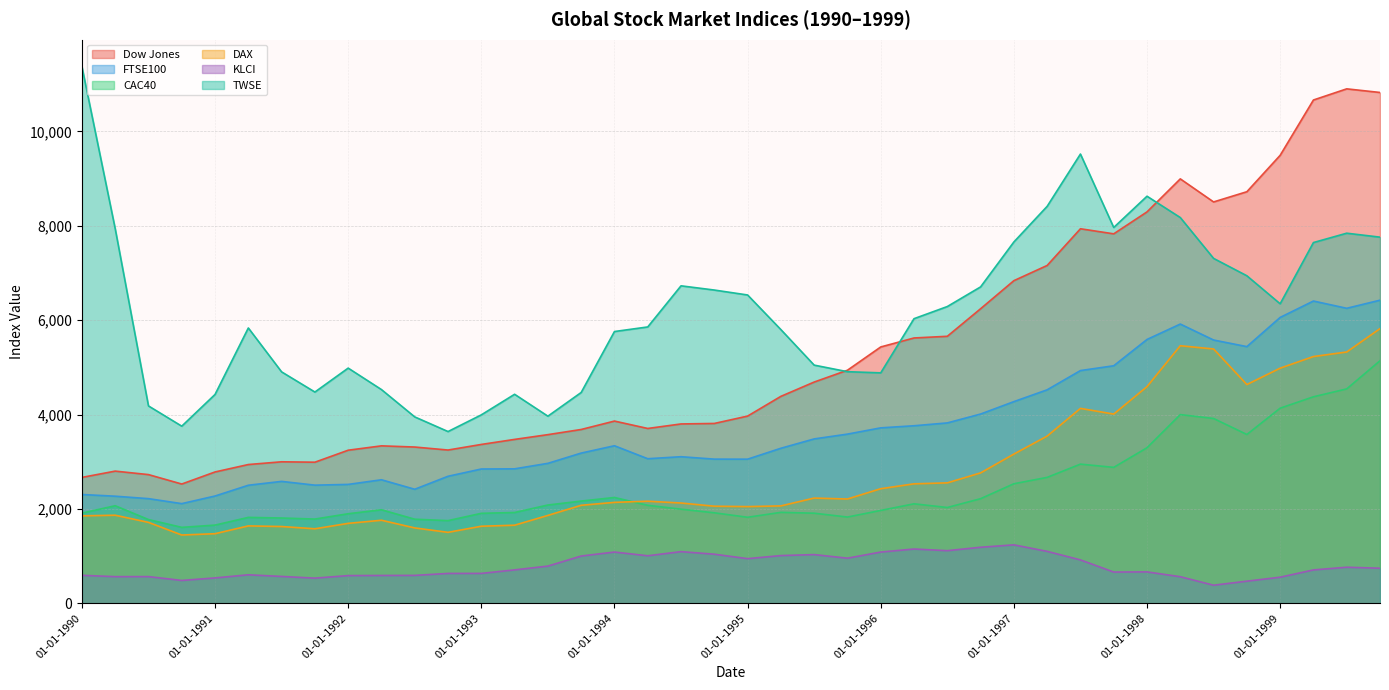

Reading left to right, extract all data points from this chart.

Dow Jones: 01-01-1990=2666.9	01-04-1990=2800.3	01-07-1990=2726.4	01-10-1990=2526.6	01-01-1991=2782.4	01-04-1991=2939.8	01-07-1991=2997.8	01-10-1991=2989.2	01-01-1992=3243.3	01-04-1992=3335.6	01-07-1992=3310.6	01-10-1992=3247.0	01-01-1993=3365.6	01-04-1993=3472.4	01-07-1993=3573.3	01-10-1993=3682.5	01-01-1994=3860.8	01-04-1994=3704.2	01-07-1994=3800.0	01-10-1994=3810.3	01-01-1995=3966.4	01-04-1995=4384.7	01-07-1995=4687.8	01-10-1995=4938.2	01-01-1996=5431.4	01-04-1996=5621.8	01-07-1996=5657.5	01-10-1996=6241.1	01-01-1997=6836.2	01-04-1997=7158.5	01-07-1997=7936.1	01-10-1997=7828.6	01-01-1998=8293.8	01-04-1998=8993.5	01-07-1998=8504.6	01-10-1998=8721.0	01-01-1999=9492.5	01-04-1999=10664.8	01-07-1999=10901.1	01-10-1999=10824.4
FTSE100: 01-01-1990=2304.6	01-04-1990=2268.7	01-07-1990=2216.8	01-10-1990=2111.3	01-01-1991=2272.7	01-04-1991=2500.9	01-07-1991=2582.6	01-10-1991=2502.8	01-01-1992=2518.7	01-04-1992=2616.9	01-07-1992=2415.8	01-10-1992=2691.0	01-01-1993=2845.1	01-04-1993=2848.6	01-07-1993=2965.2	01-10-1993=3182.3	01-01-1994=3338.0	01-04-1994=3062.9	01-07-1994=3105.5	01-10-1994=3054.4	01-01-1995=3053.5	01-04-1995=3284.6	01-07-1995=3482.6	01-10-1995=3584.4	01-01-1996=3717.1	01-04-1996=3761.5	01-07-1996=3821.7	01-10-1996=4009.7	01-01-1997=4272.8	01-04-1997=4523.3	01-07-1997=4931.1	01-10-1997=5032.8	01-01-1998=5590.4	01-04-1998=5916.8	01-07-1998=5578.5	01-10-1998=5438.7	01-01-1999=6057.3	01-04-1999=6404.7	01-07-1999=6250.8	01-10-1999=6422.5
CAC40: 01-01-1990=1910.1	01-04-1990=2066.8	01-07-1990=1773.9	01-10-1990=1608.5	01-01-1991=1656.2	01-04-1991=1819.9	01-07-1991=1806.5	01-10-1991=1784.3	01-01-1992=1897.0	01-04-1992=1981.2	01-07-1992=1781.2	01-10-1992=1751.2	01-01-1993=1905.9	01-04-1993=1923.3	01-07-1993=2082.0	01-10-1993=2165.5	01-01-1994=2241.7	01-04-1994=2075.3	01-07-1994=1993.9	01-10-1994=1916.9	01-01-1995=1822.4	01-04-1995=1926.3	01-07-1995=1908.4	01-10-1995=1826.8	01-01-1996=1967.2	01-04-1996=2107.3	01-07-1996=2029.5	01-10-1996=2215.8	01-01-1997=2532.5	01-04-1997=2667.5	01-07-1997=2948.3	01-10-1997=2879.7	01-01-1998=3295.4	01-04-1998=3997.9	01-07-1998=3915.7	01-10-1998=3576.5	01-01-1999=4133.9	01-04-1999=4375.3	01-07-1999=4542.6	01-10-1999=5139.6
DAX: 01-01-1990=1852.6	01-04-1990=1865.7	01-07-1990=1713.9	01-10-1990=1446.5	01-01-1991=1473.9	01-04-1991=1639.2	01-07-1991=1626.2	01-10-1991=1578.2	01-01-1992=1693.0	01-04-1992=1759.0	01-07-1992=1596.6	01-10-1992=1502.9	01-01-1993=1632.4	01-04-1993=1654.2	01-07-1993=1861.6	01-10-1993=2076.2	01-01-1994=2138.0	01-04-1994=2162.6	01-07-1994=2124.5	01-10-1994=2056.8	01-01-1995=2048.5	01-04-1995=2063.3	01-07-1995=2229.1	01-10-1995=2209.3	01-01-1996=2427.5	01-04-1996=2531.0	01-07-1996=2551.4	01-10-1996=2762.6	01-01-1997=3161.5	01-04-1997=3542.6	01-07-1997=4129.6	01-10-1997=4009.0	01-01-1998=4590.8	01-04-1998=5457.4	01-07-1998=5388.6	01-10-1998=4634.8	01-01-1999=4982.0	01-04-1999=5228.4	01-07-1999=5324.8	01-10-1999=5820.3
KLCI: 01-01-1990=592.0	01-04-1990=563.9	01-07-1990=564.7	01-10-1990=483.5	01-01-1991=536.9	01-04-1991=603.1	01-07-1991=568.3	01-10-1991=532.4	01-01-1992=586.2	01-04-1992=588.9	01-07-1992=590.5	01-10-1992=632.2	01-01-1993=632.7	01-04-1993=707.2	01-07-1993=787.4	01-10-1993=1000.8	01-01-1994=1085.0	01-04-1994=1006.3	01-07-1994=1094.0	01-10-1994=1039.6	01-01-1995=945.2	01-04-1995=1010.4	01-07-1995=1031.2	01-10-1995=955.1	01-01-1996=1084.9	01-04-1996=1149.5	01-07-1996=1114.6	01-10-1996=1186.7	01-01-1997=1237.6	01-04-1997=1099.7	01-07-1997=918.5	01-10-1997=661.3	01-01-1998=664.7	01-04-1998=562.4	01-07-1998=382.5	01-10-1998=467.9	01-01-1999=552.2	01-04-1999=706.4	01-07-1999=763.5	01-10-1999=742.4
TWSE: 01-01-1990=11373.7	01-04-1990=7939.1	01-07-1990=4181.7	01-10-1990=3752.8	01-01-1991=4425.0	01-04-1991=5833.9	01-07-1991=4903.2	01-10-1991=4476.0	01-01-1992=4983.2	01-04-1992=4528.2	01-07-1992=3949.1	01-10-1992=3638.8	01-01-1993=3992.3	01-04-1993=4428.5	01-07-1993=3964.5	01-10-1993=4466.5	01-01-1994=5758.3	01-04-1994=5855.6	01-07-1994=6726.9	01-10-1994=6637.5	01-01-1995=6532.9	01-04-1995=5799.3	01-07-1995=5046.5	01-10-1995=4907.3	01-01-1996=4882.5	01-04-1996=6030.5	01-07-1996=6287.8	01-10-1996=6704.1	01-01-1997=7656.2	01-04-1997=8411.6	01-07-1997=9519.4	01-10-1997=7963.3	01-01-1998=8625.8	01-04-1998=8173.9	01-07-1998=7308.3	01-10-1998=6939.9	01-01-1999=6346.1	01-04-1999=7644.0	01-07-1999=7842.1	01-10-1999=7758.5